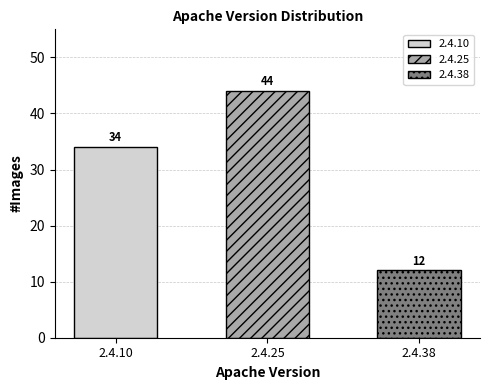

Does the chart contain any negative values?

No